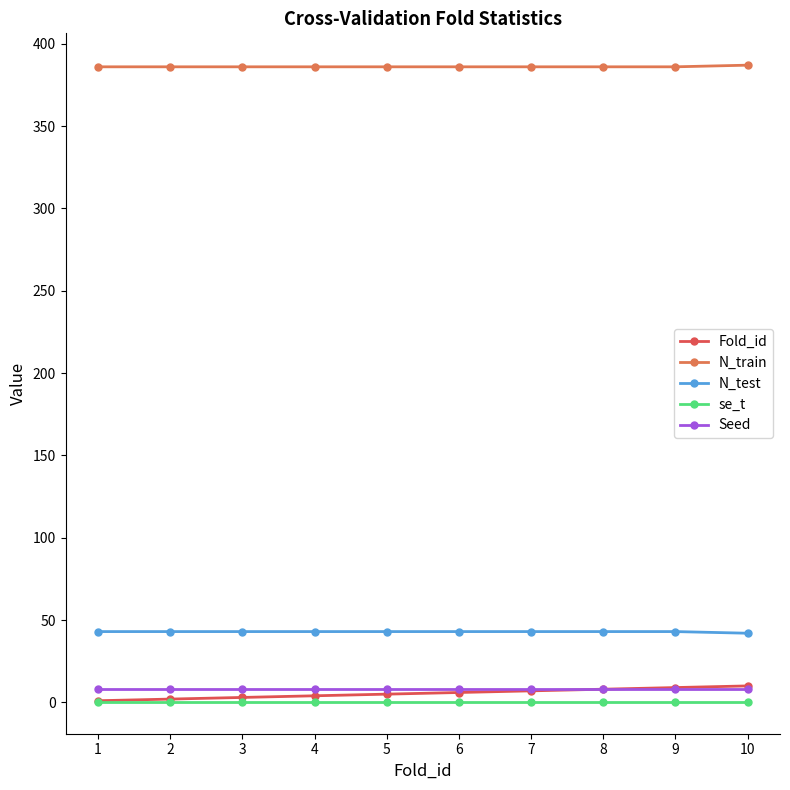

True or false: Fold_id and N_test intersect in this chart.

False